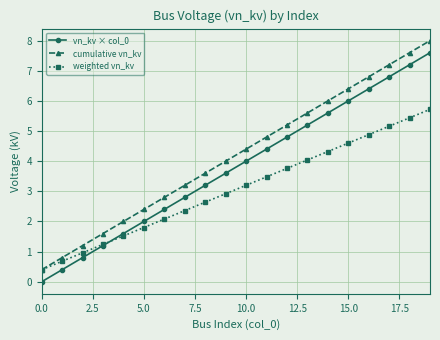

True or false: weighted vn_kv has more than 1 interior local peaks.

False